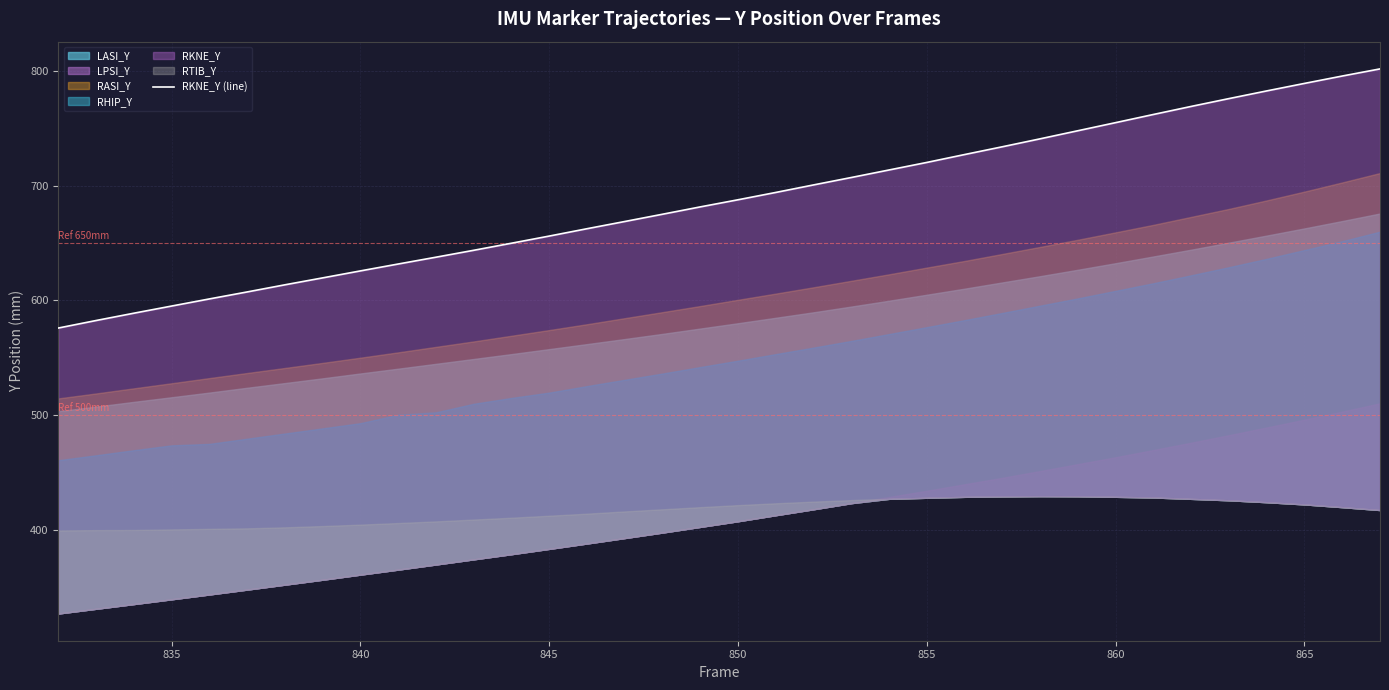

How many lines are shown in the chart?

1